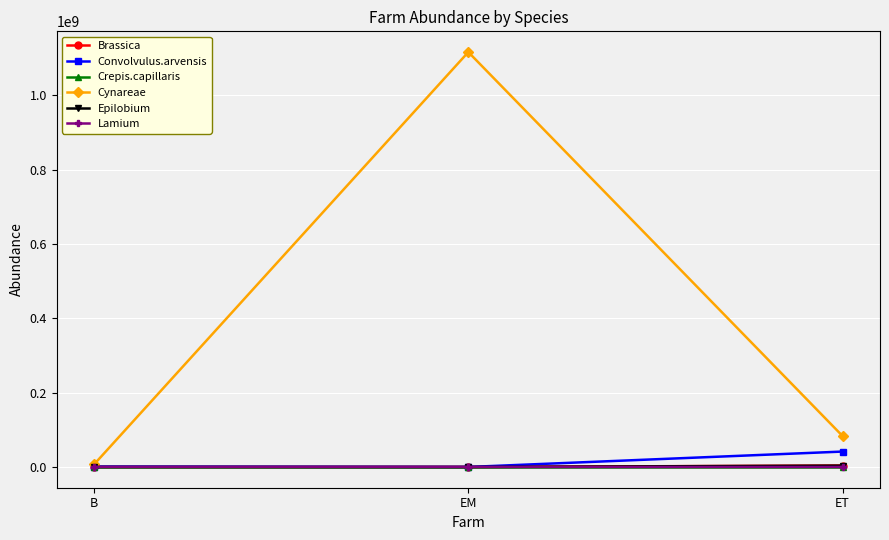

At which label is Cynareae closest to 561599141?

ET